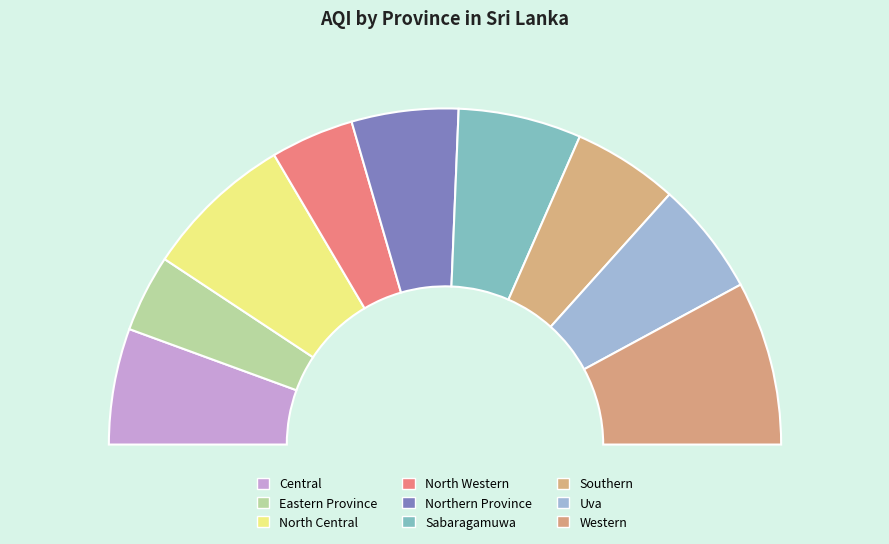

Is it true that Western is 11% of the pie?

False